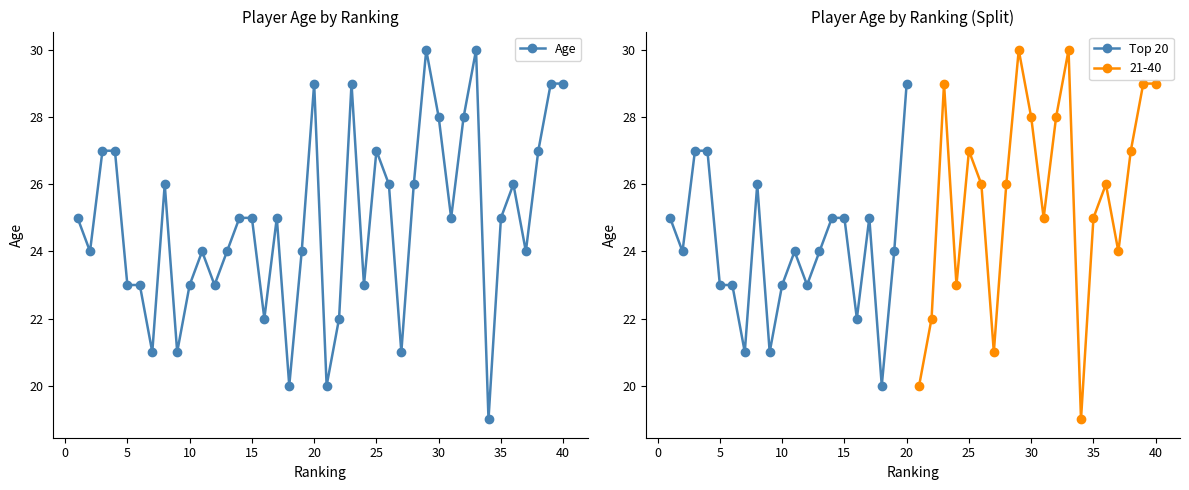

Rank the categories by value from lowest to highest.

34, 18, 21, 7, 9, 27, 16, 22, 5, 6, 10, 12, 24, 2, 11, 13, 19, 37, 1, 14, 15, 17, 31, 35, 8, 26, 28, 36, 3, 4, 25, 38, 30, 32, 20, 23, 39, 40, 29, 33